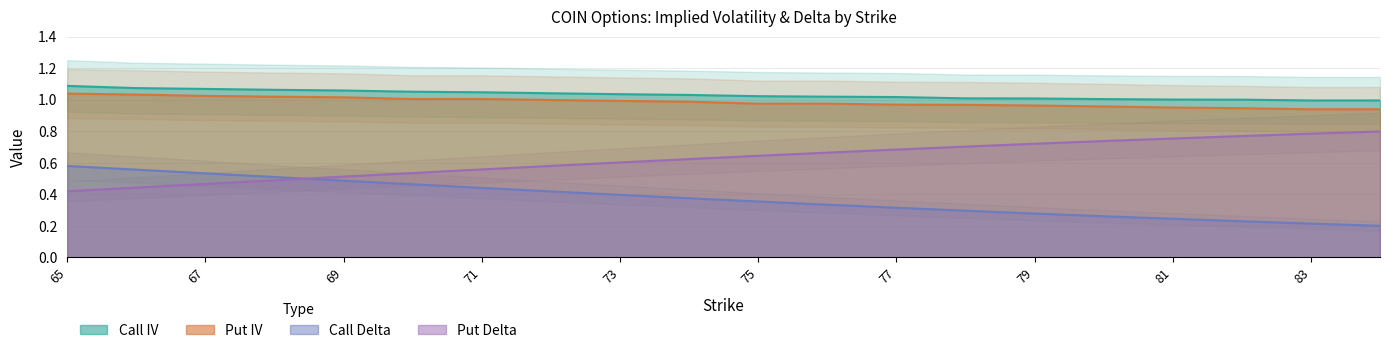

True or false: put_iv has a value of 1.0 at 67.

True